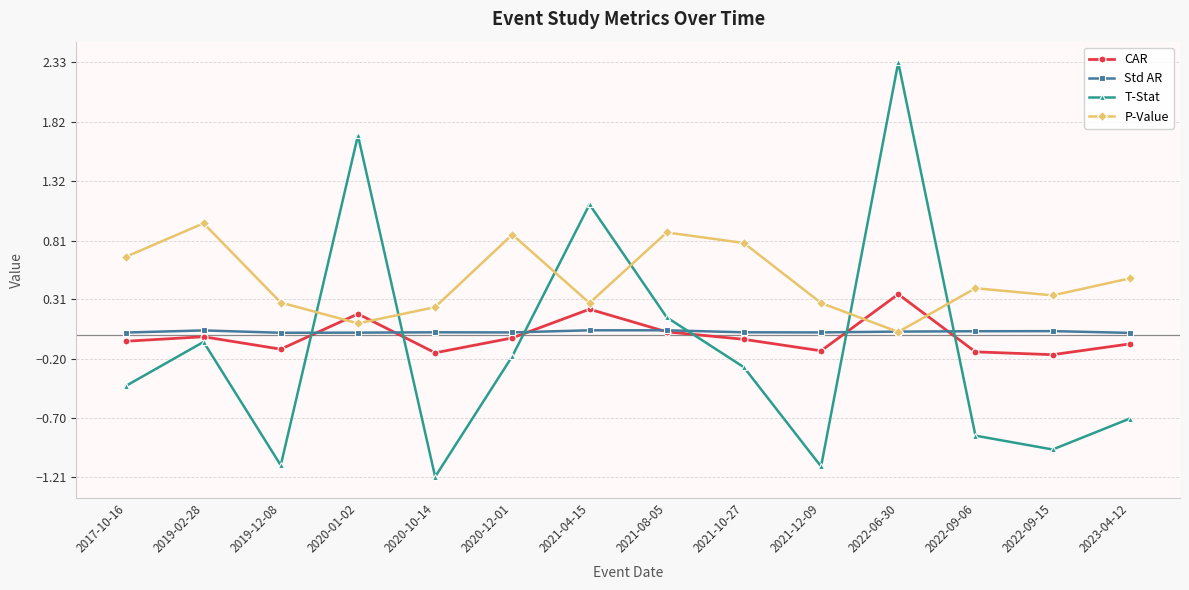

What is the maximum value shown in the chart?

2.3